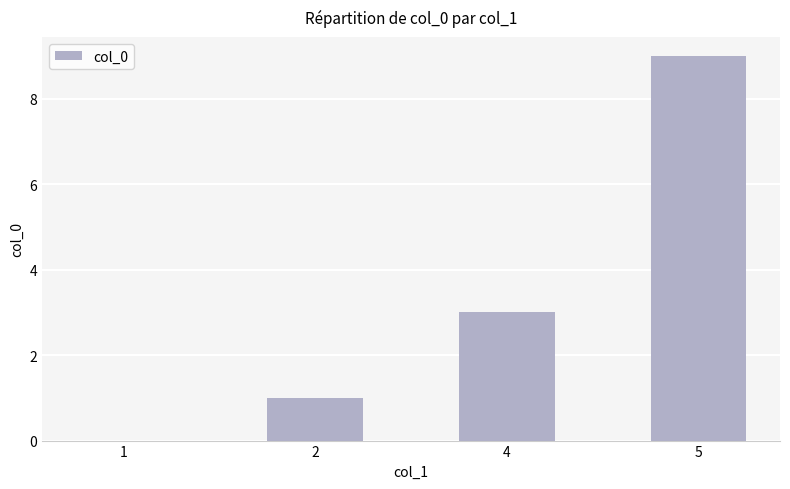

At which category does the chart reach its peak across all series?

5